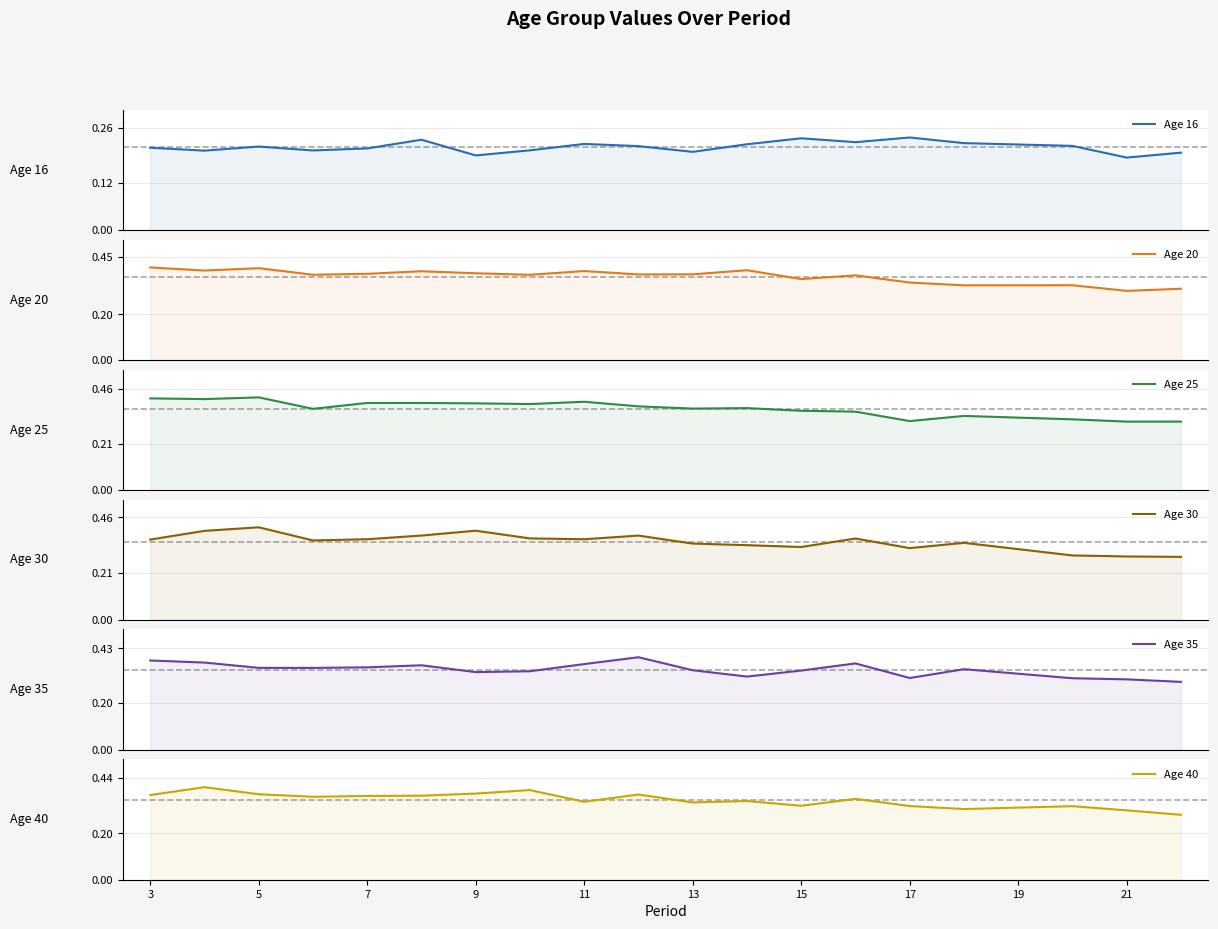

What is the smallest value displayed?

0.2